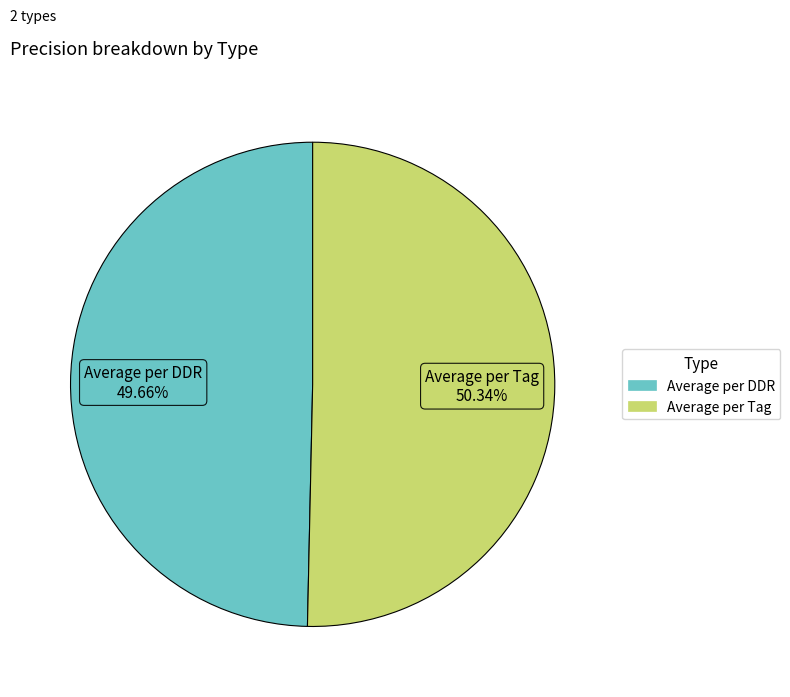

The Average per Tag slice represents 38% of the pie. True or false?

False